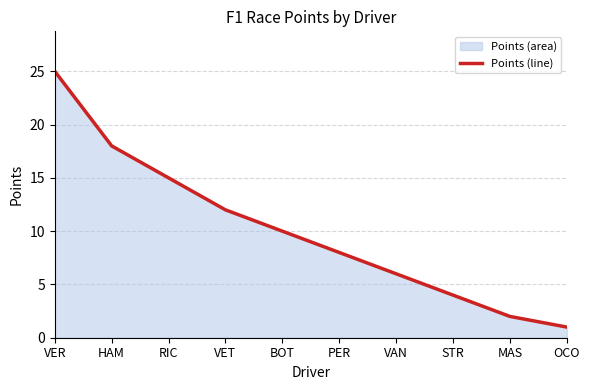

Which category has the highest value across all series?

VER